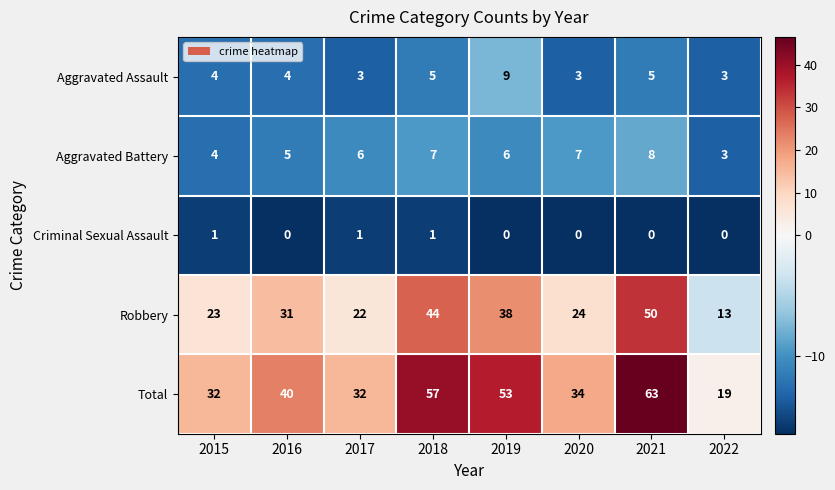

Rank the series at 2018 from lowest to highest value.

Criminal Sexual Assault, Aggravated Assault, Aggravated Battery, Robbery, Total